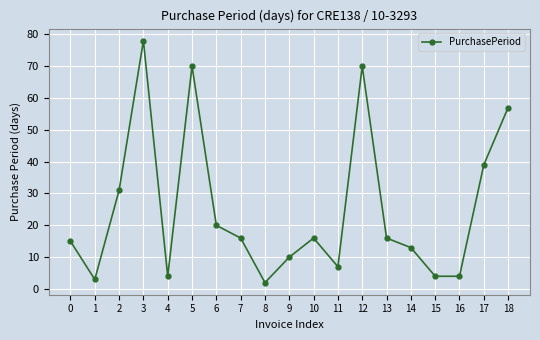

What is the average value?

25